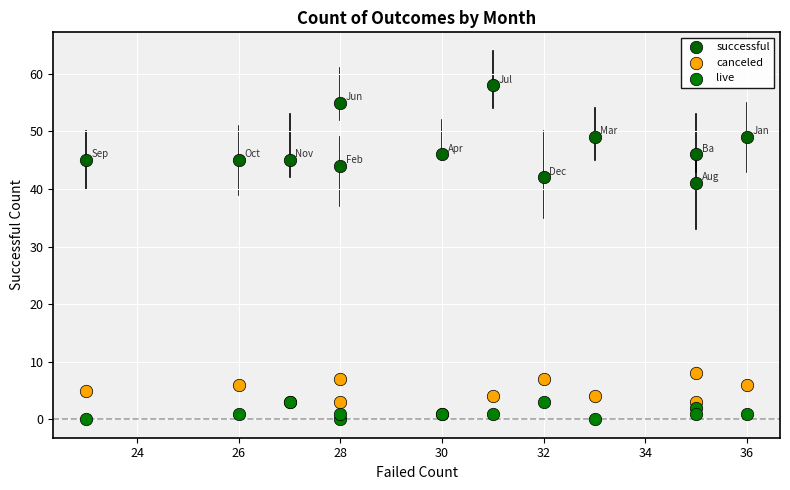

Across all series, what Y value is closest to 29?

41